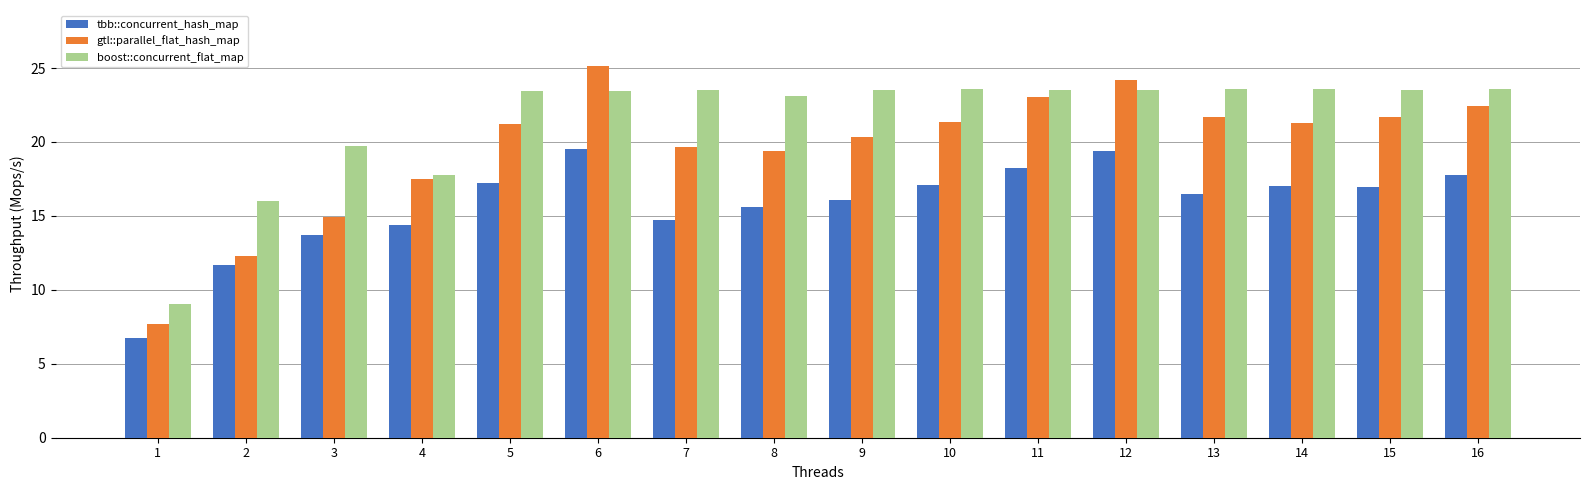

At which label does tbb::concurrent_hash_map reach its minimum?

1